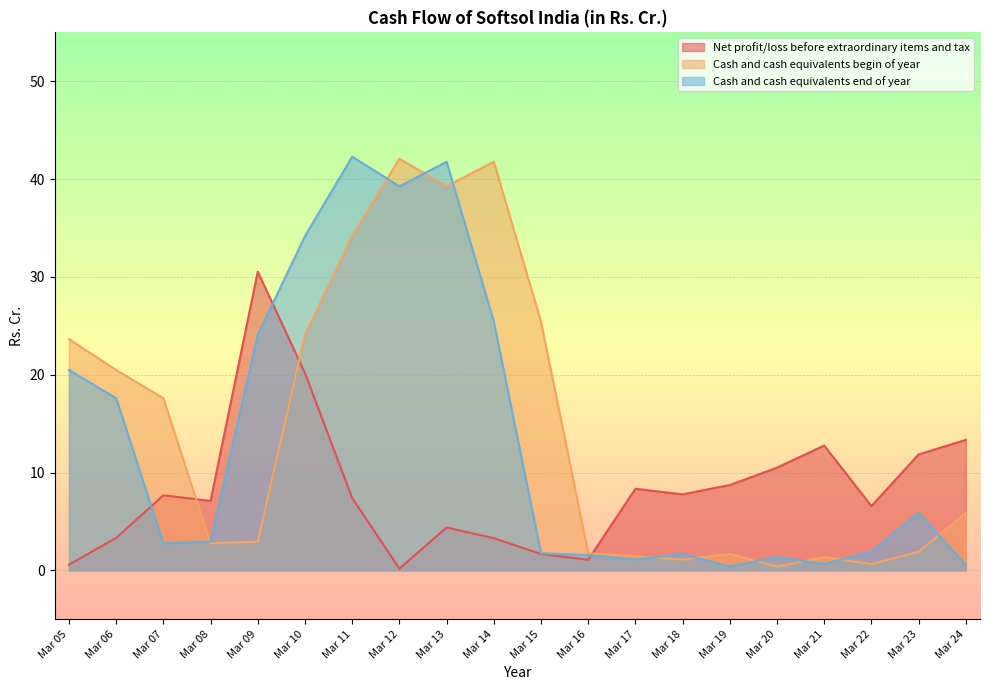

At which category does Cash and cash equivalents end of year reach its first local peak?

Mar 11